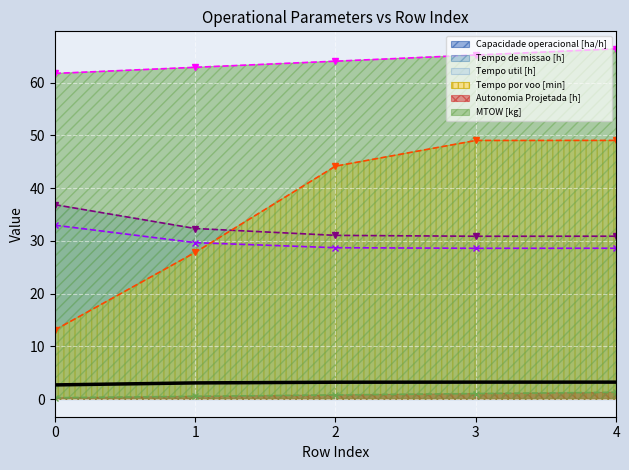

Reading left to right, extract all data points from this chart.

Capacidade operacional [ha/h]: 0=2.7	1=3.1	2=3.2	3=3.2	4=3.2
Tempo de missao [h]: 0=36.9	1=32.4	2=31.1	3=30.9	4=30.9
Tempo util [h]: 0=33.0	1=29.7	2=28.7	3=28.6	4=28.6
Tempo por voo [min]: 0=13.1	1=27.8	2=44.2	3=49.0	4=49.1
Autonomia Projetada [h]: 0=0.3	1=0.6	2=0.8	3=1.1	4=1.3
MTOW [kg]: 0=61.8	1=62.9	2=64.1	3=65.2	4=66.4